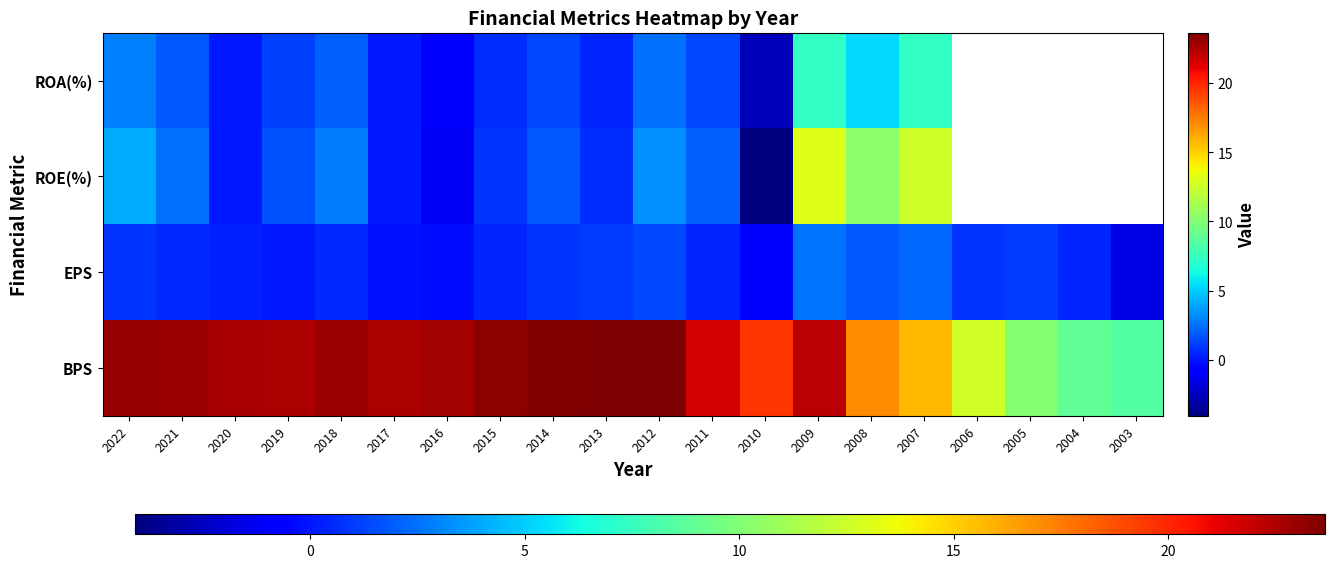

How many data points in EPS are less than 0?

4